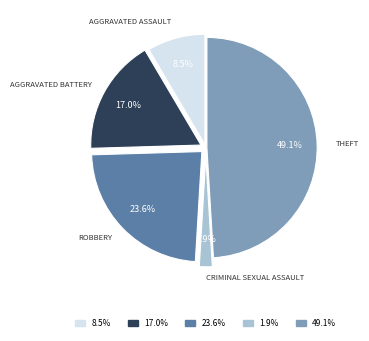

Is there a majority slice in this chart?

No